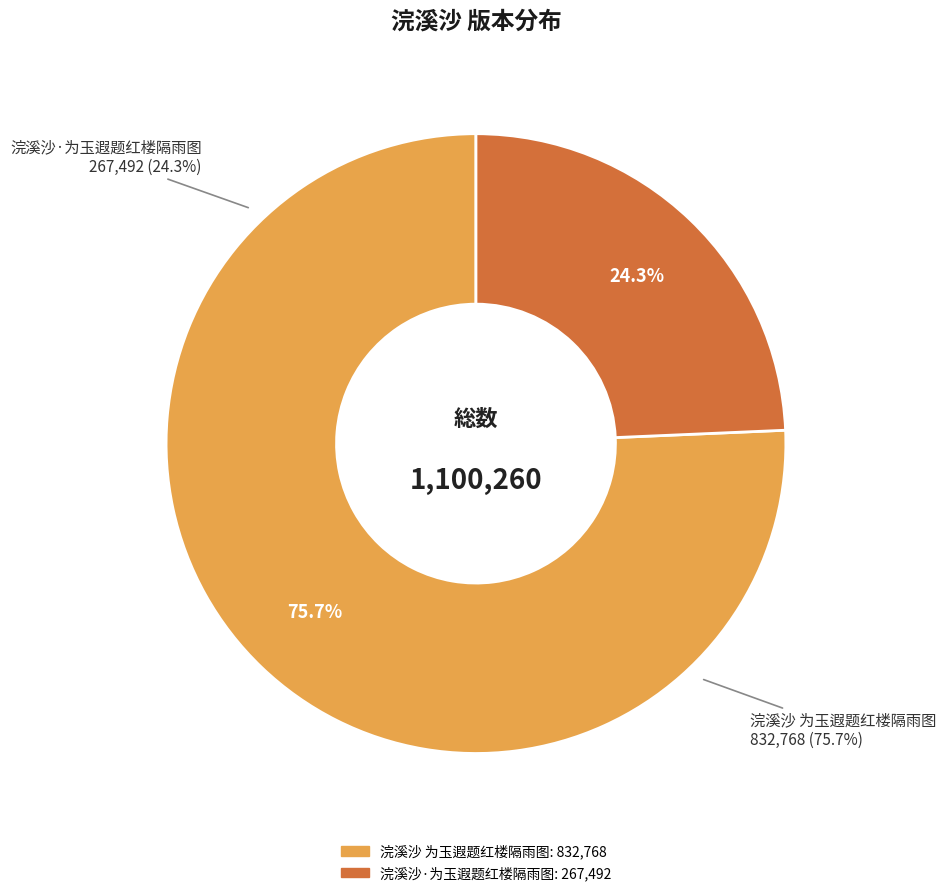

To the nearest percent, what percentage of the pie is 浣溪沙·为玉遐题红楼隔雨图?

24%